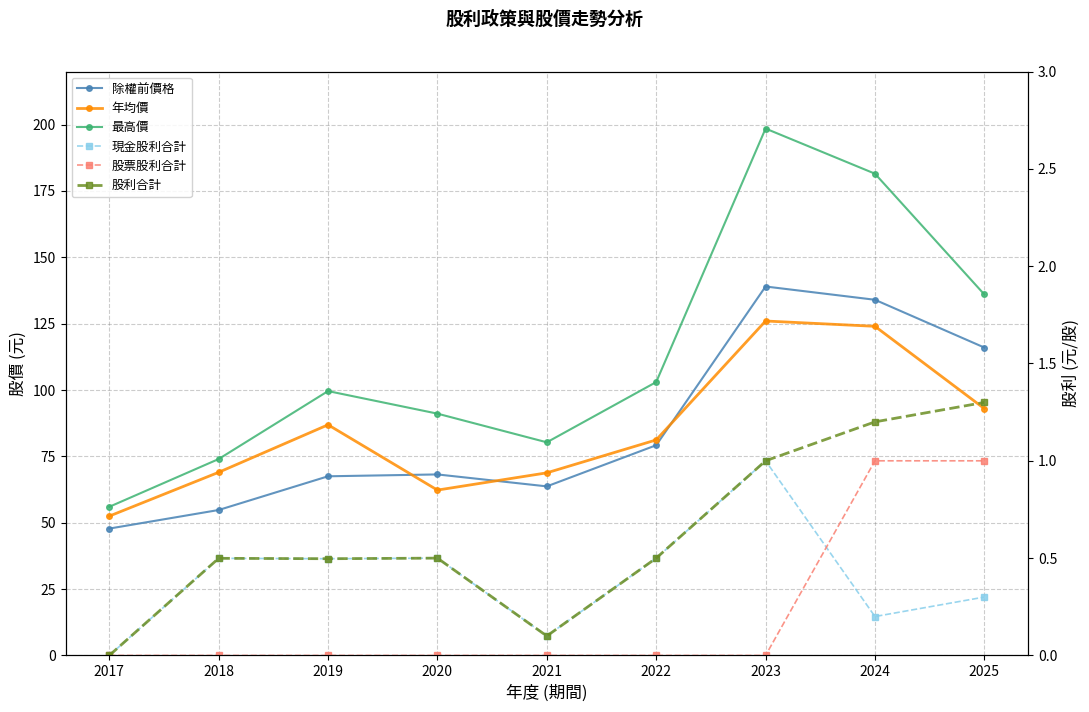

What is the difference between the second highest and second lowest values in the 年均價 series?

61.7